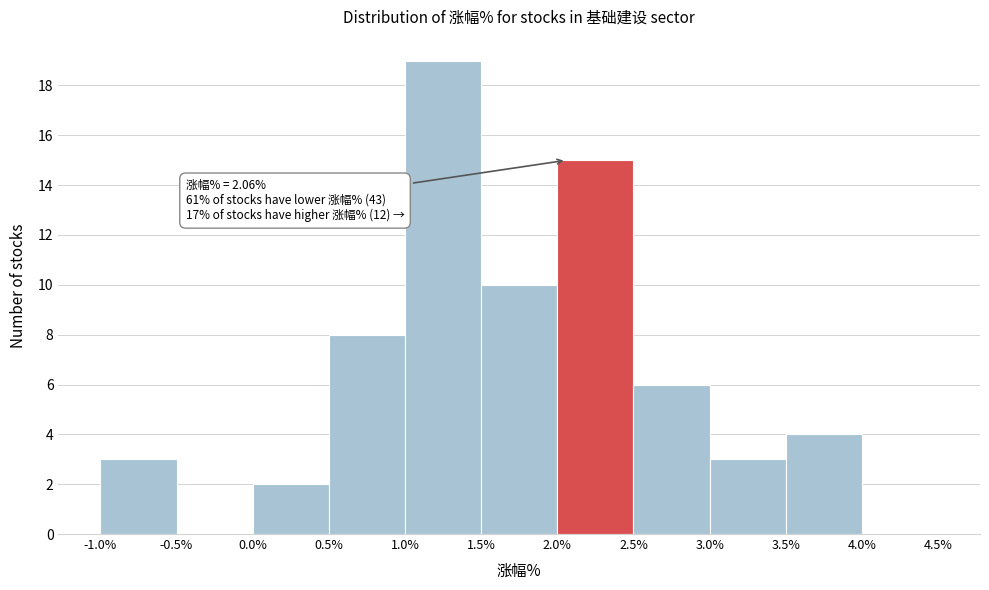

Which range on the x-axis has the tallest bar?

1.0% to 1.5%